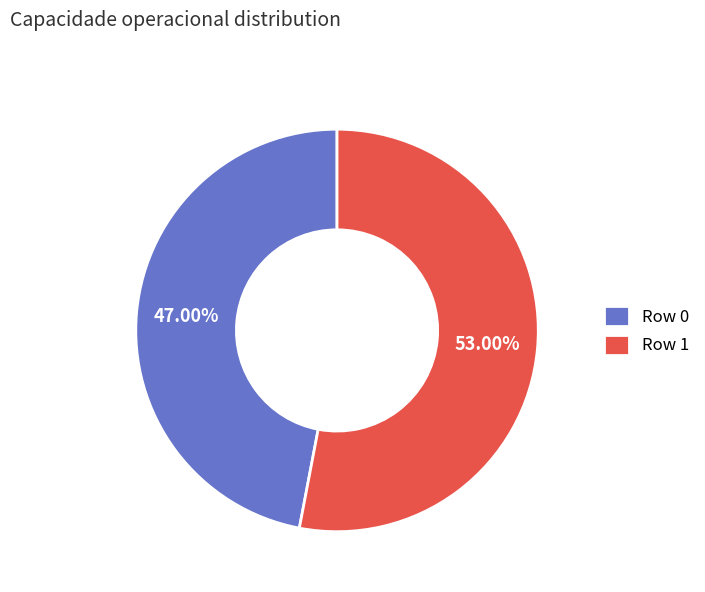

Is there a majority slice in this chart?

Yes